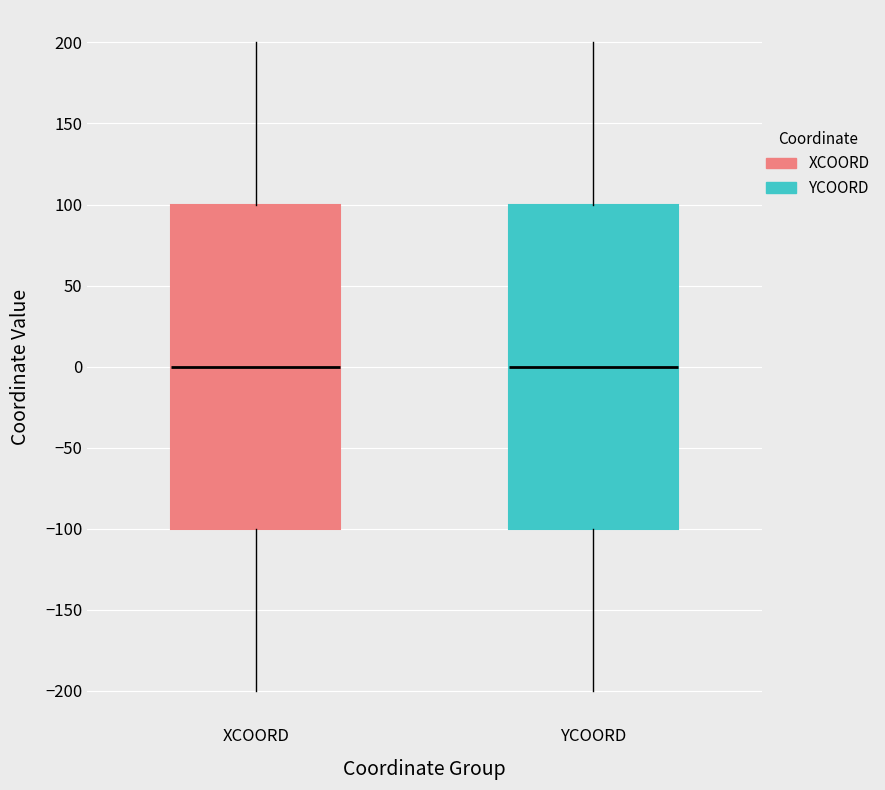

Where does the lower whisker of the box for YCOORD end on the y-axis? The values are not printed on the chart, so give them approximately, as read against the axis.

-200